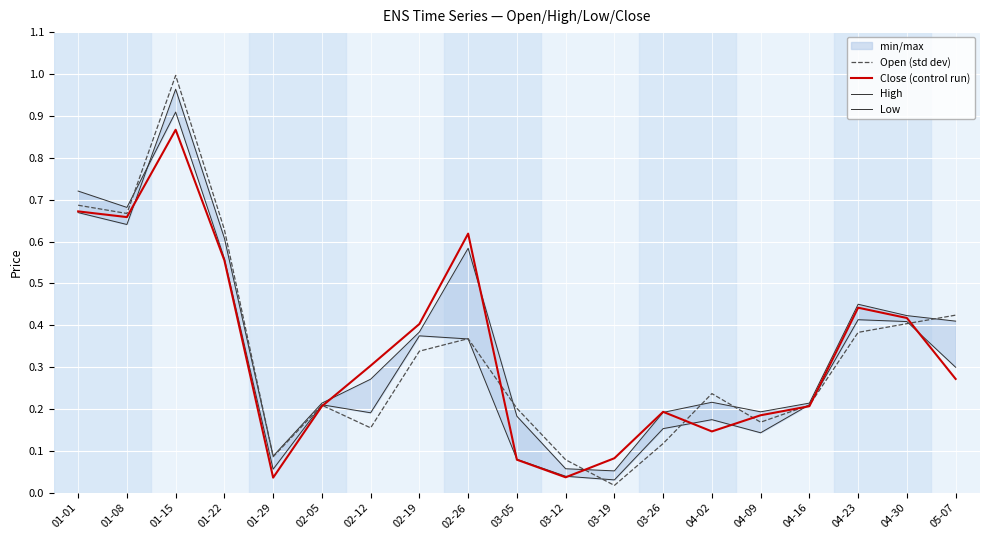

The value of High at 04-09 is 0.2. True or false?

True